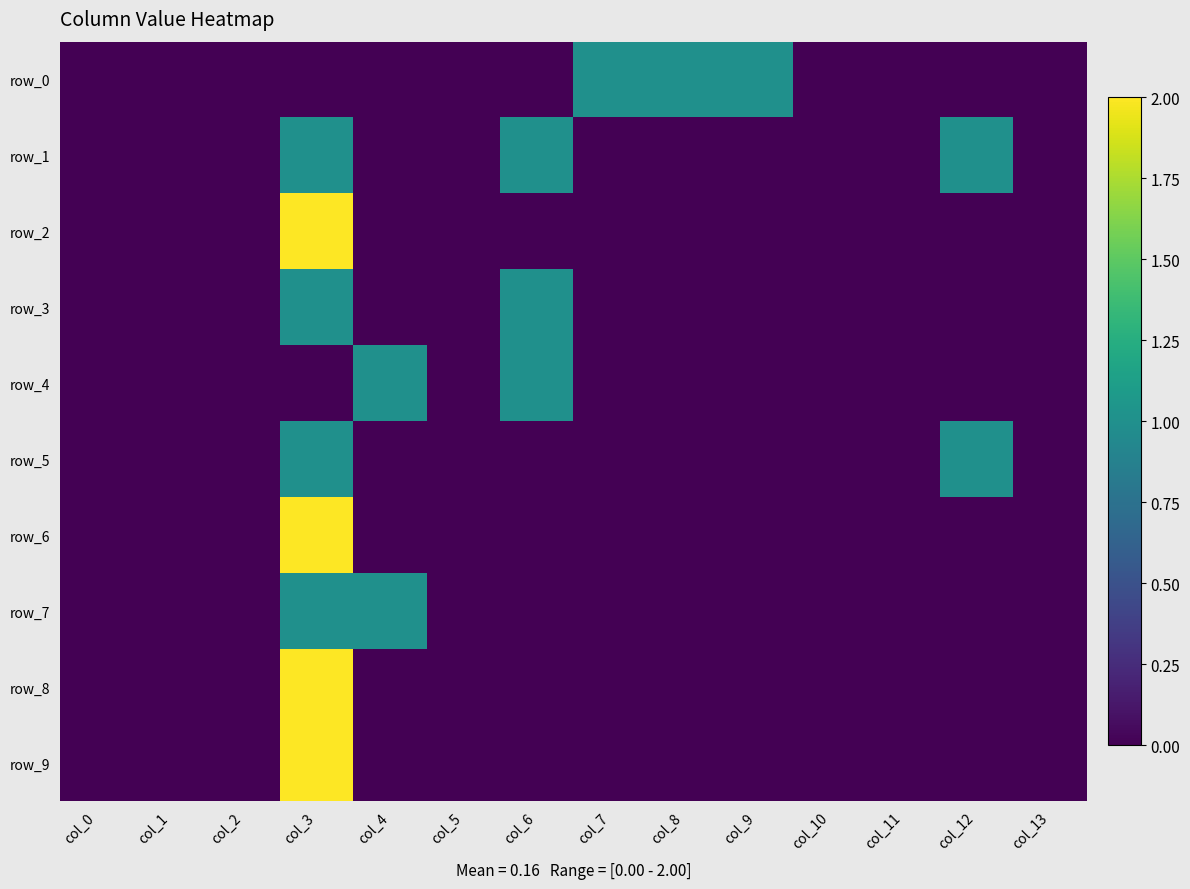

Which has a higher value, col_2 or col_10?

col_2